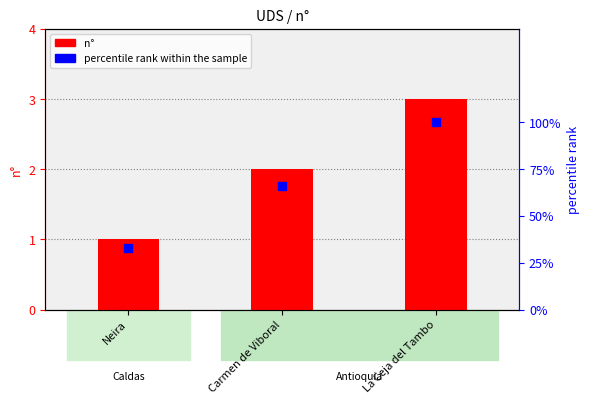

Which series reaches the minimum Y coordinate?

n°